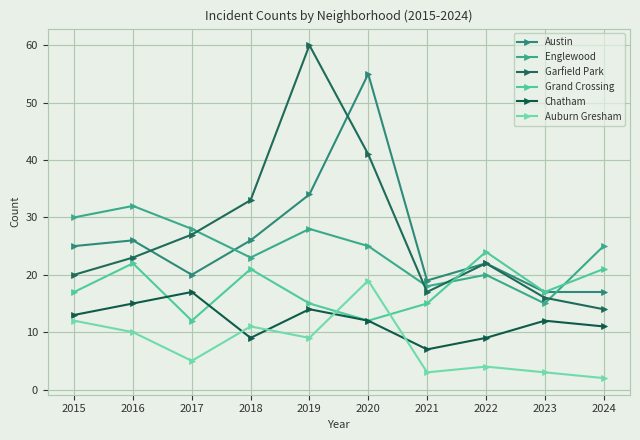

How many interior local peaks does the Auburn Gresham series have?

3